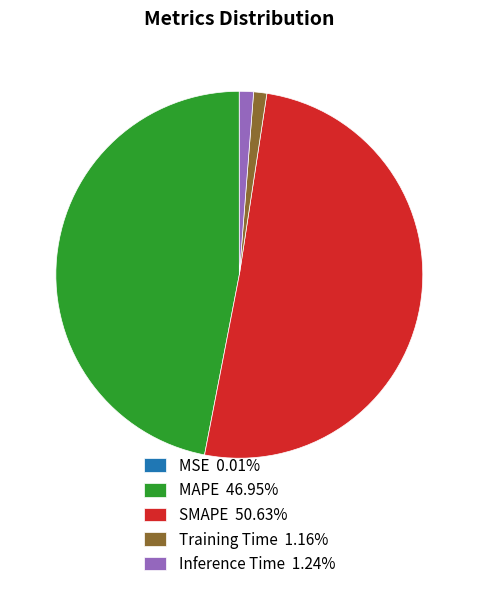

Is the sum of Training Time 1.16% and MAPE 46.95% greater than half?

No